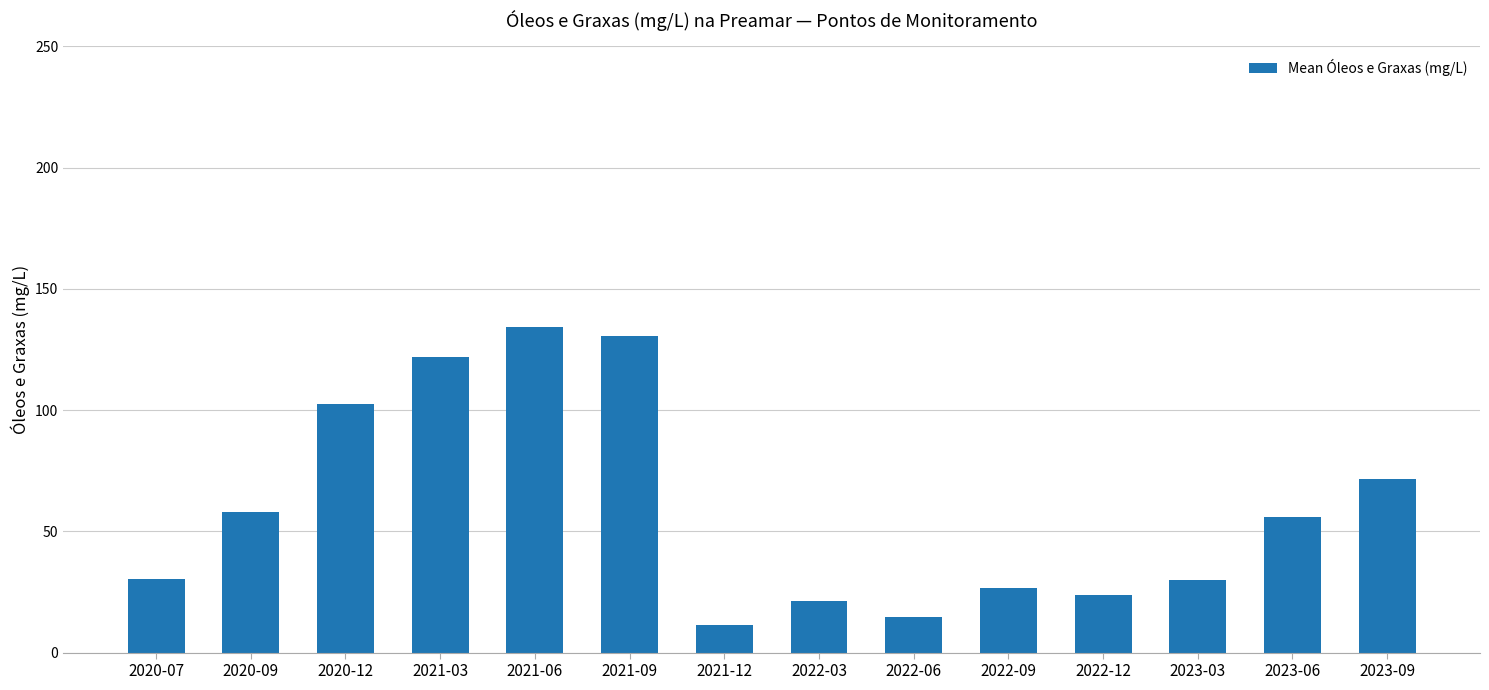

What is the change in value from 2020-09 to 2022-06?

-43.2